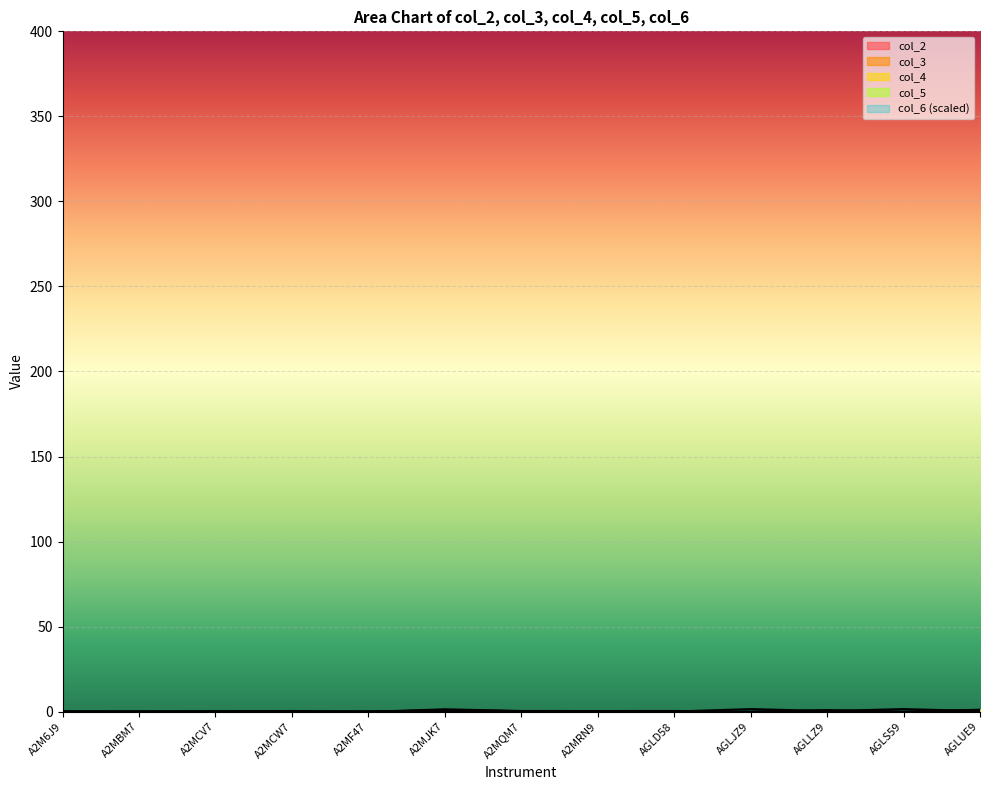

Does the chart display data point markers on the line(s)?

No